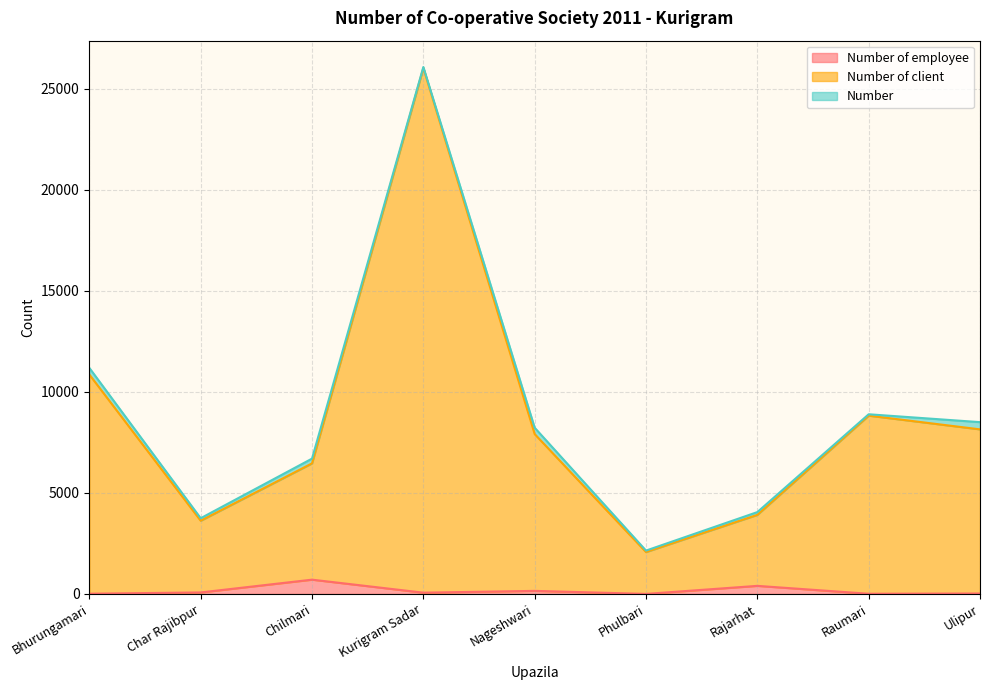

What is the sum of the Number of client values at Kurigram Sadar and Phulbari?

28103